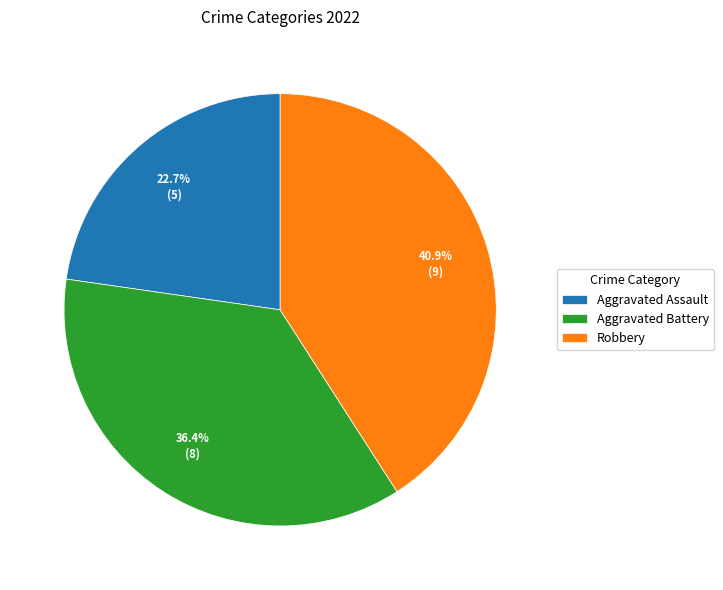

Is the sum of Aggravated Assault and Aggravated Battery greater than half?

Yes